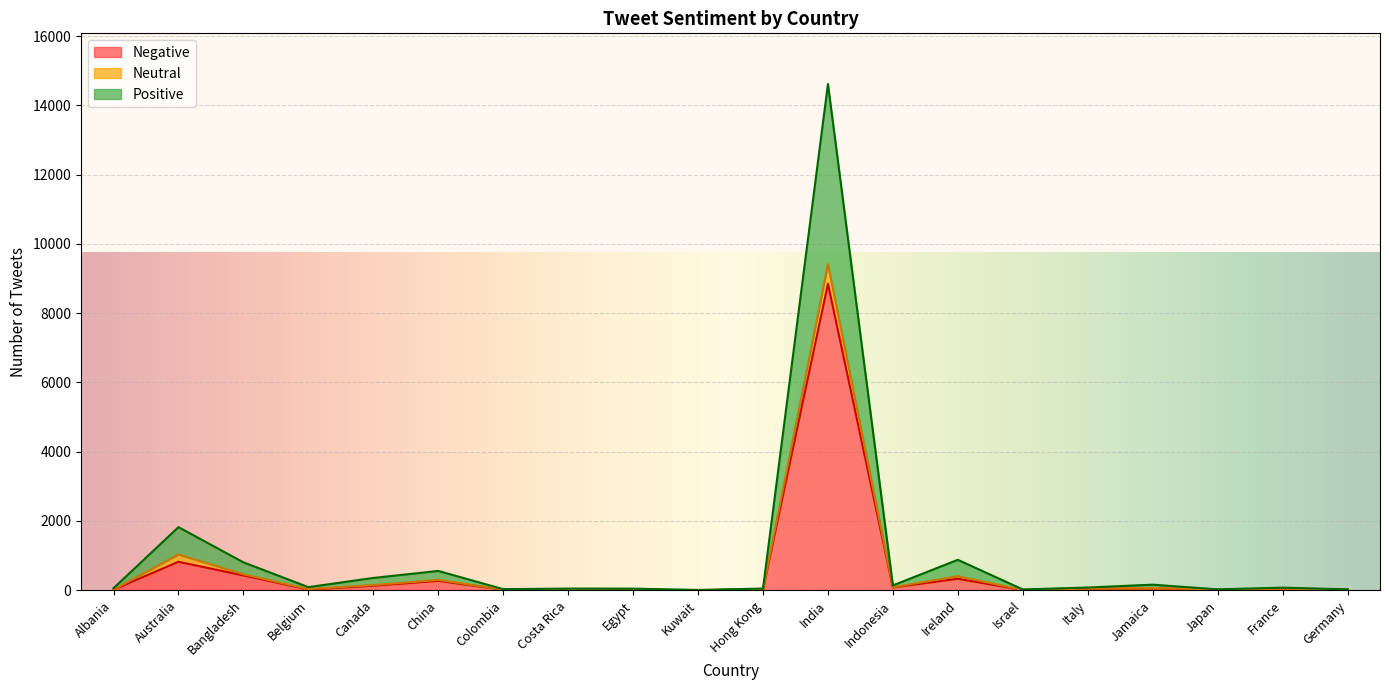

At which label does Positive reach its minimum?

Kuwait